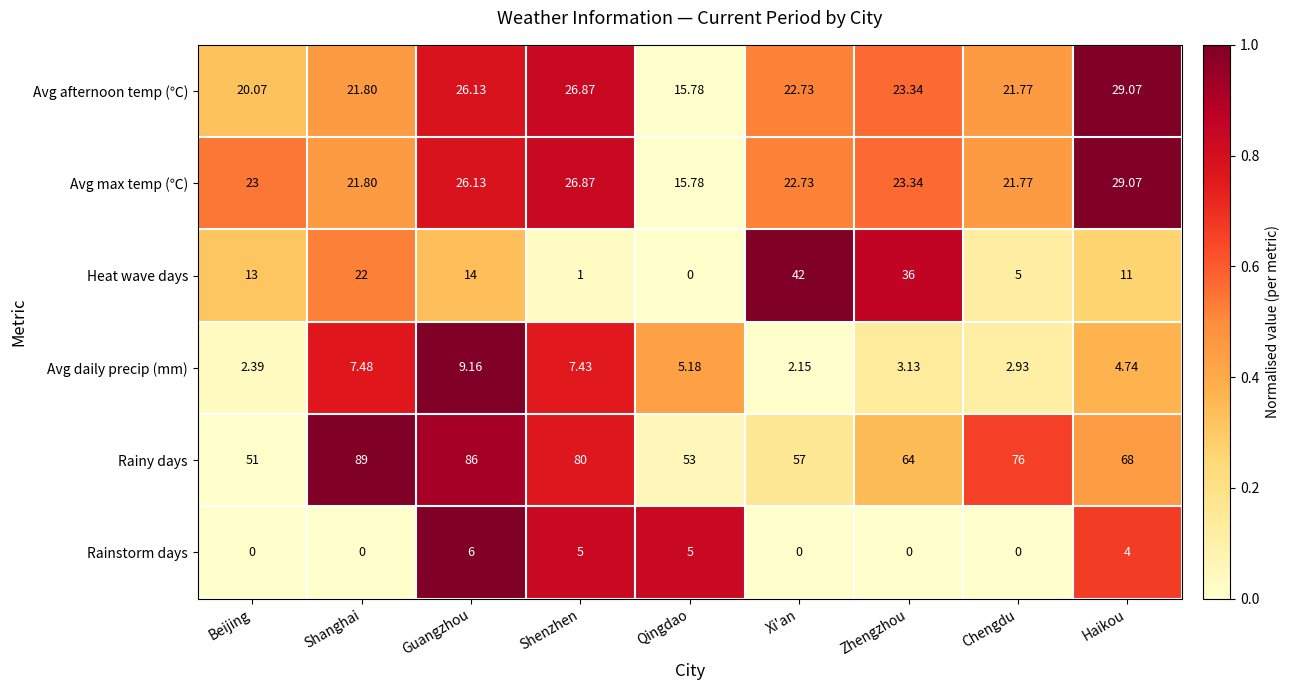

Count the number of data series in this chart.

6